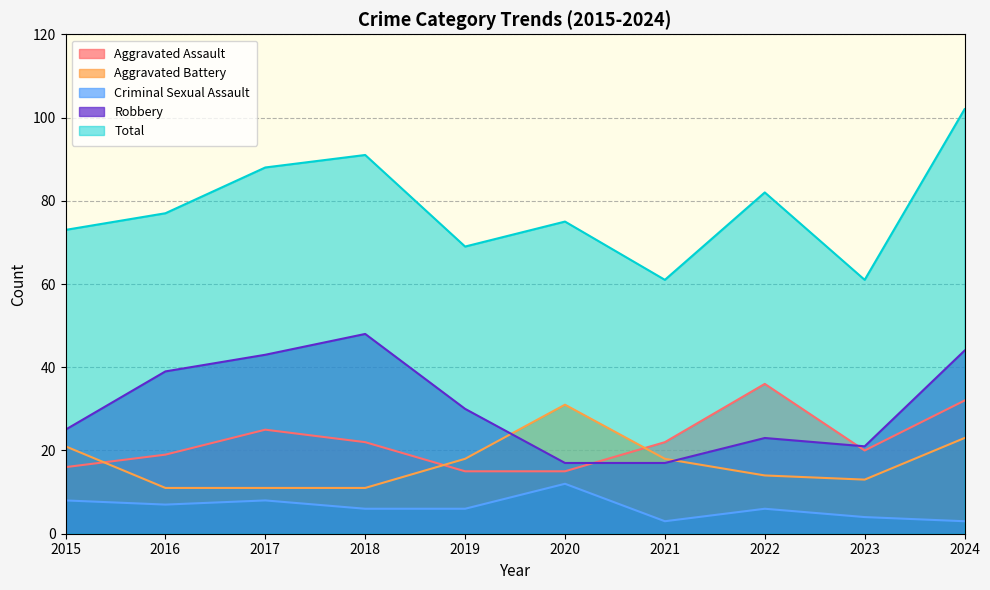

What is the difference between the Aggravated Battery values at 2021 and 2016?

7